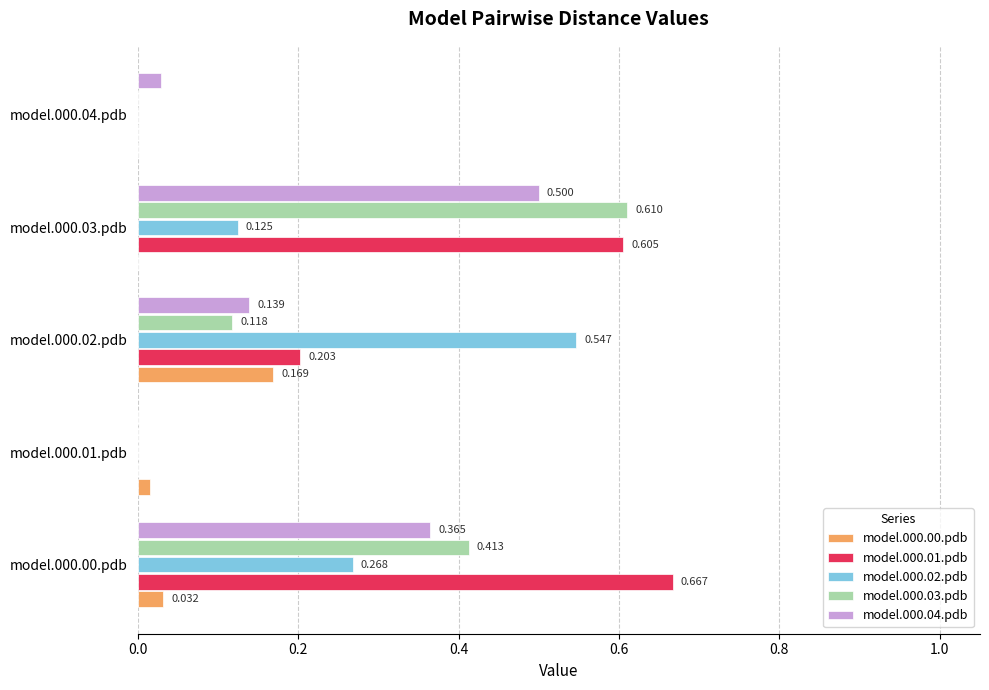

How many series are shown in this chart?

5